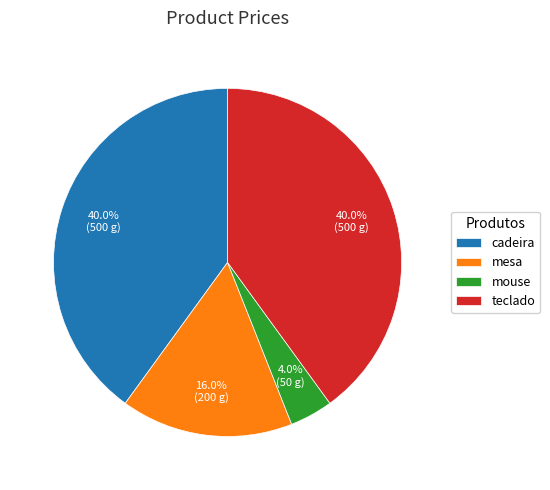

True or false: mesa accounts for 16% of the total.

True